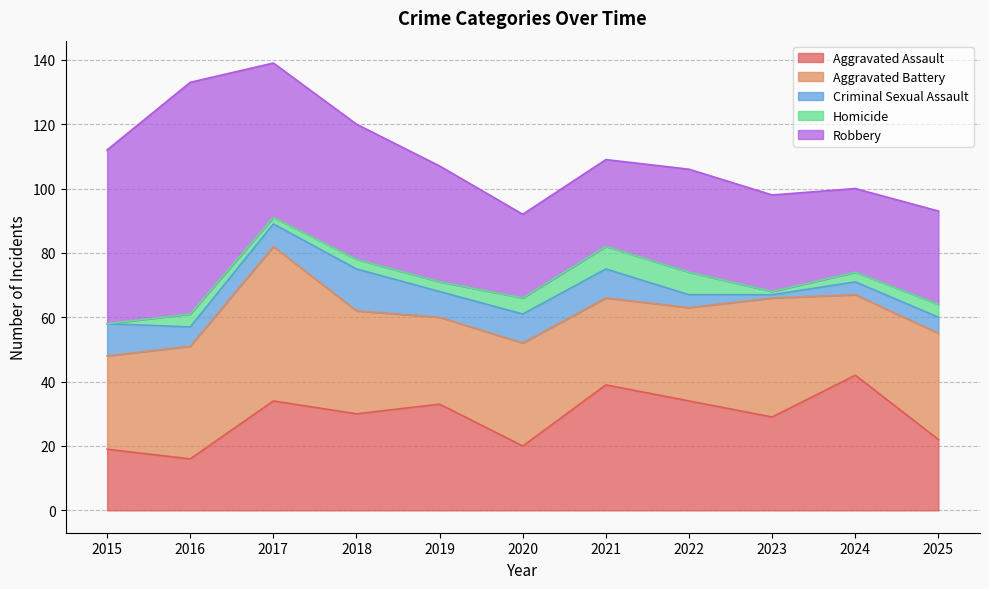

What is the maximum value shown in the chart?

72